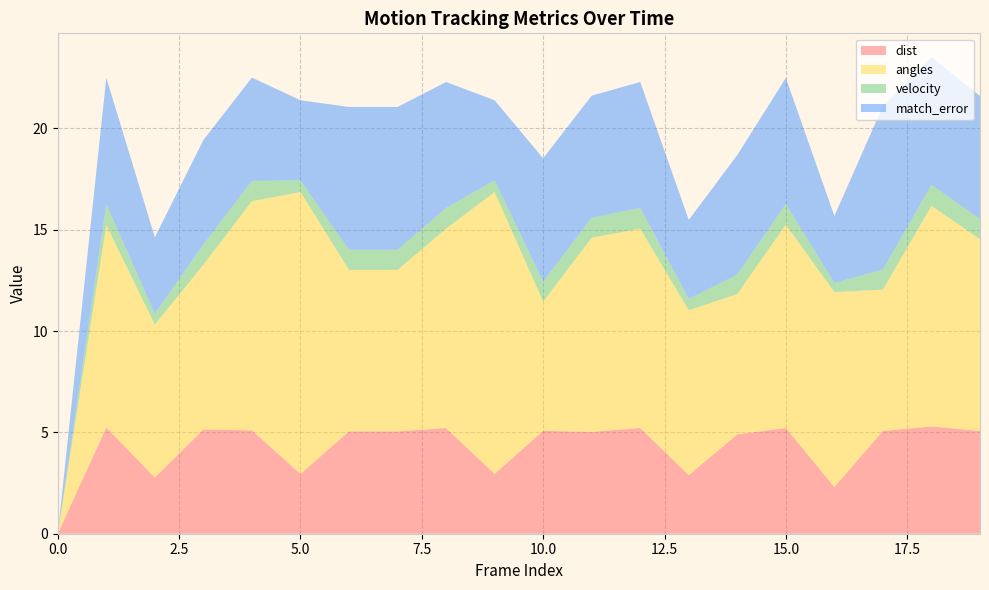

Reading left to right, transcribe all the data shown in this chart.

dist: 0.0	5.2	2.8	5.1	5.1	3.0	5.0	5.0	5.2	3.0	5.1	5.0	5.2	2.9	4.9	5.2	2.3	5.1	5.3	5.1
angles: 0.0	10.0	7.5	8.1	11.3	13.9	8.0	8.0	9.8	13.9	6.4	9.6	9.8	8.1	6.9	10.0	9.6	7.0	10.9	9.5
velocity: 0.0	1.0	0.5	1.0	1.0	0.6	1.0	1.0	1.0	0.6	1.0	1.0	1.0	0.6	1.0	1.0	0.5	1.0	1.0	1.0
match_error: 0.0	6.2	3.8	5.1	5.1	4.0	7.0	7.0	6.2	4.0	6.1	6.0	6.2	3.9	5.9	6.2	3.3	8.1	6.3	6.1